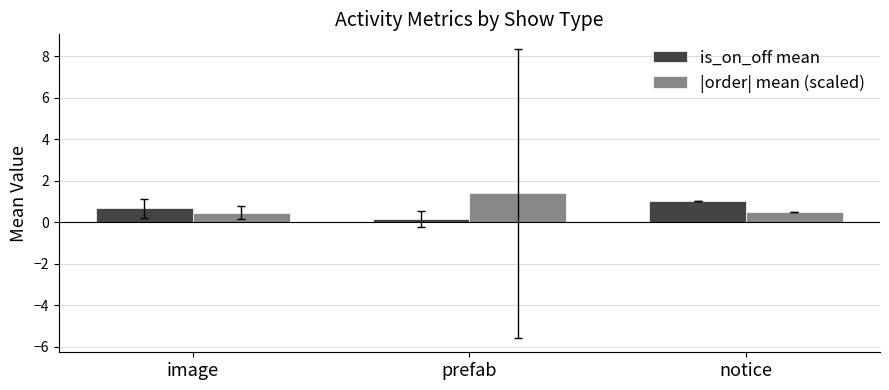

How many series are shown in this chart?

2